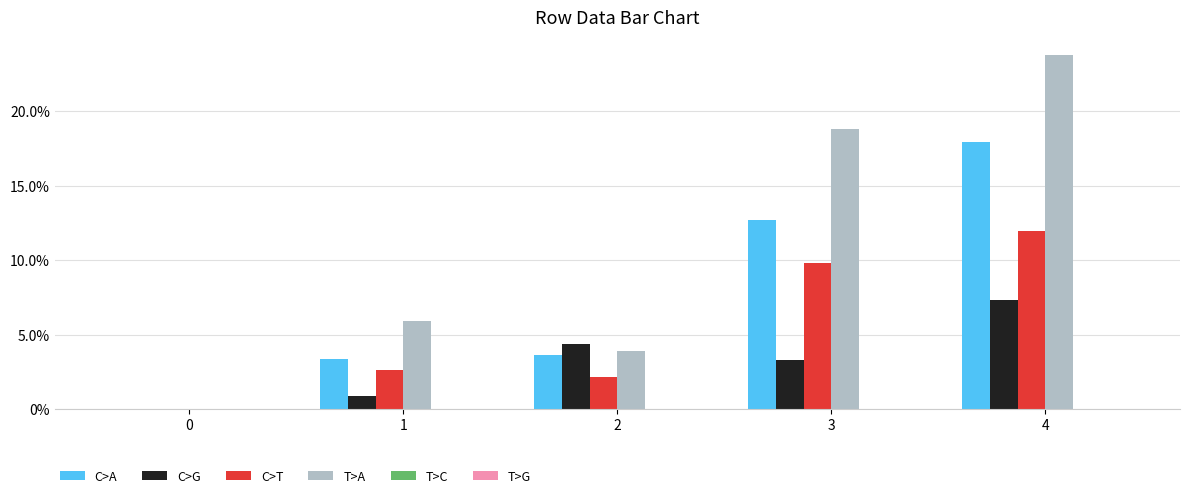

What is the spread (max minus min) of values at 4?

16.4